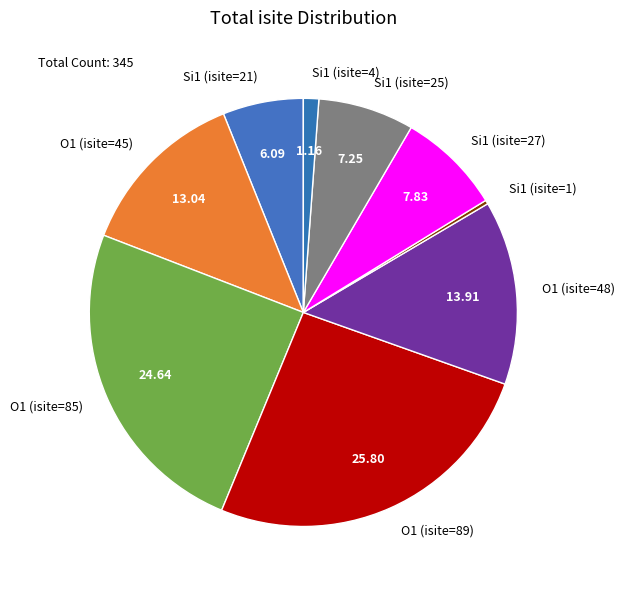

Rank the categories by value from lowest to highest.

Si1 (isite=1), Si1 (isite=4), Si1 (isite=21), Si1 (isite=25), Si1 (isite=27), O1 (isite=45), O1 (isite=48), O1 (isite=85), O1 (isite=89)